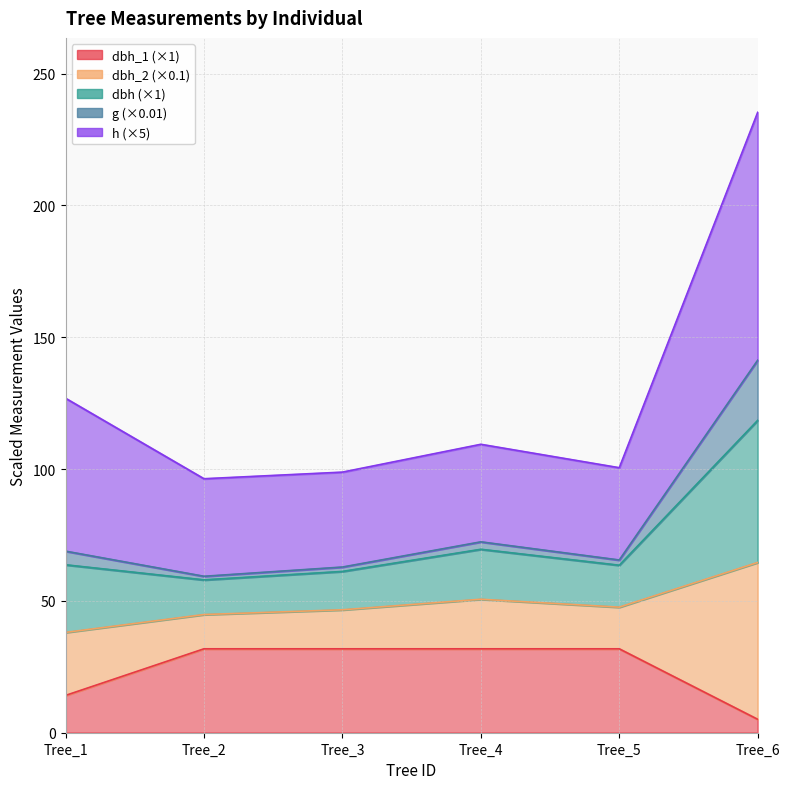

What is the value of the dbh_1 point at the 3rd from the left?

31.8